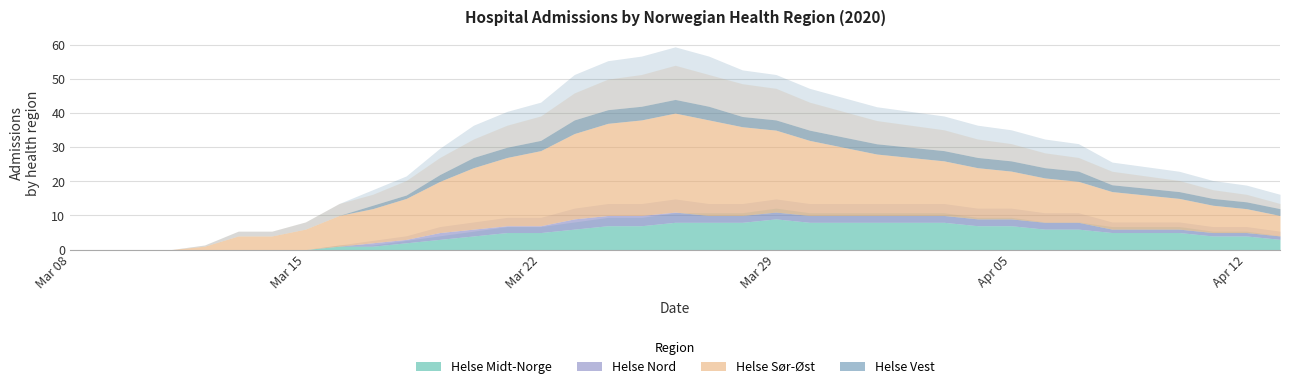

At which category is the sum across all series the highest?

2020-03-26